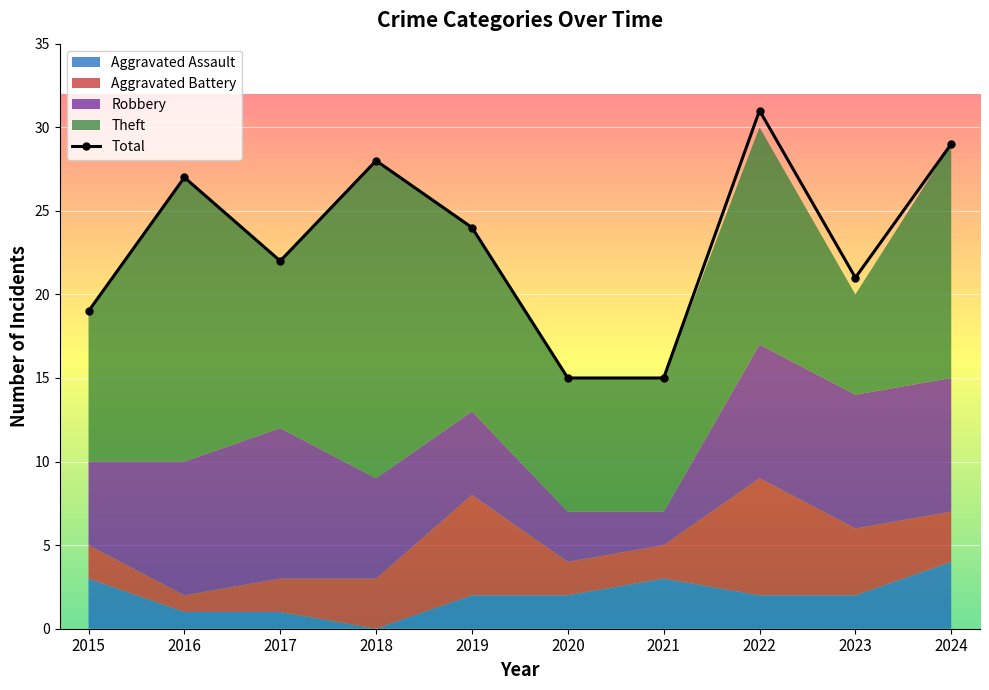

At which category does the chart reach its peak across all series?

2022